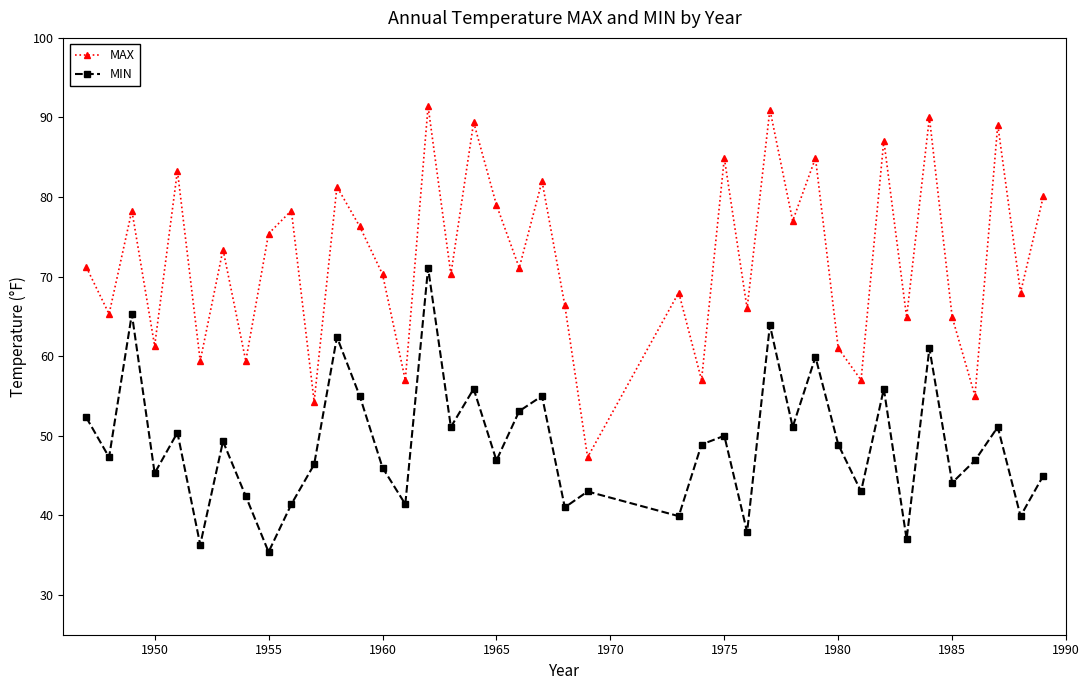

True or false: MAX has more than 1 points higher than both neighbors.

True